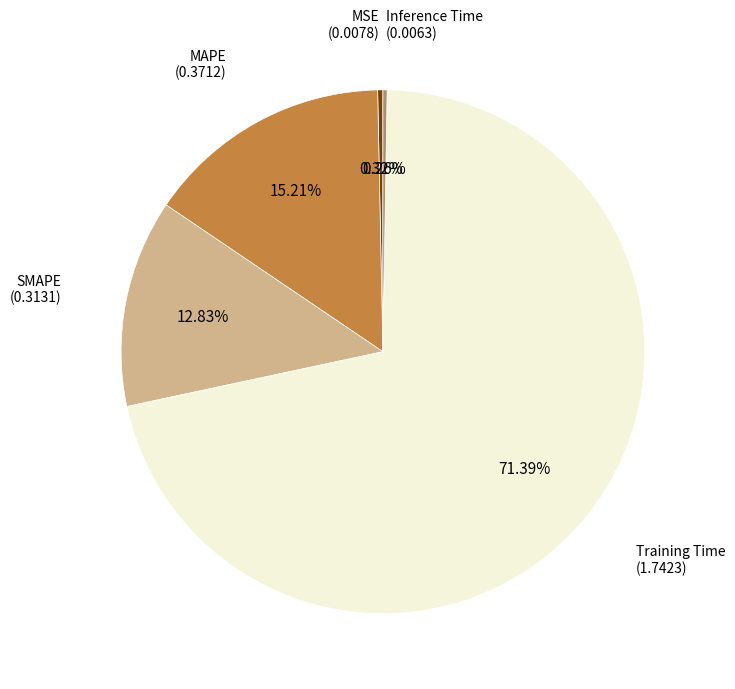

Which slice is the largest?

Training Time